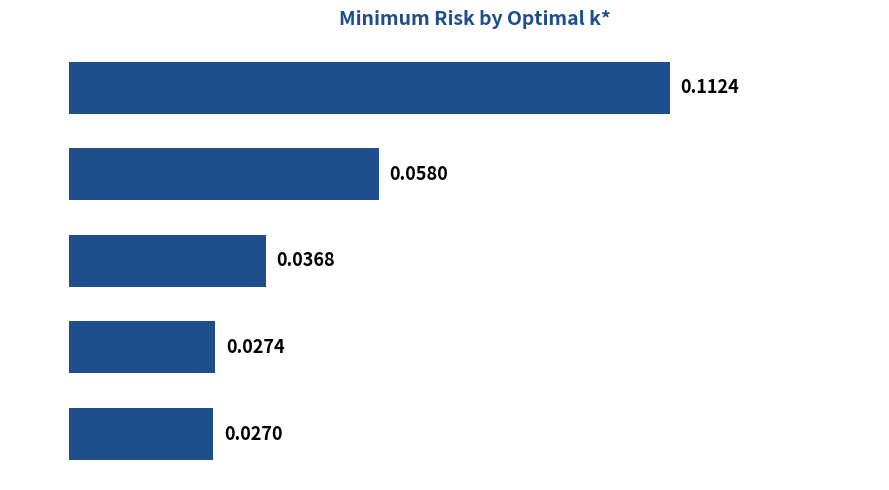

List the labels in order of value, largest first.

k*=1, k*=3, k*=5, k*=7, k*=11